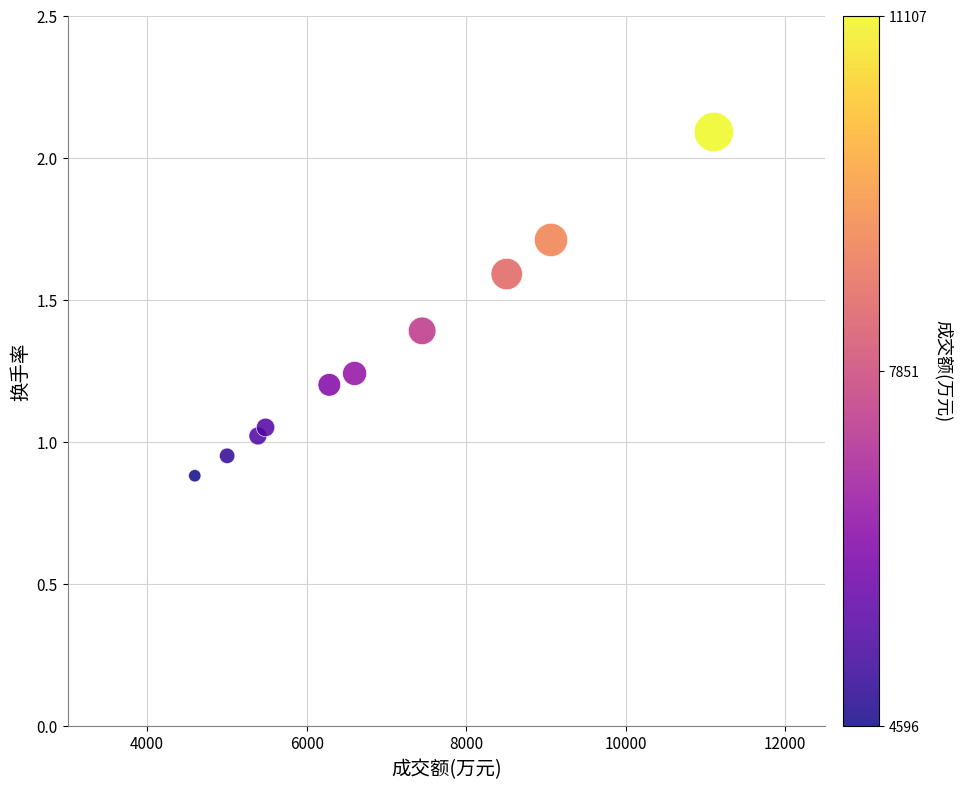

What is the average X value?

6948.4